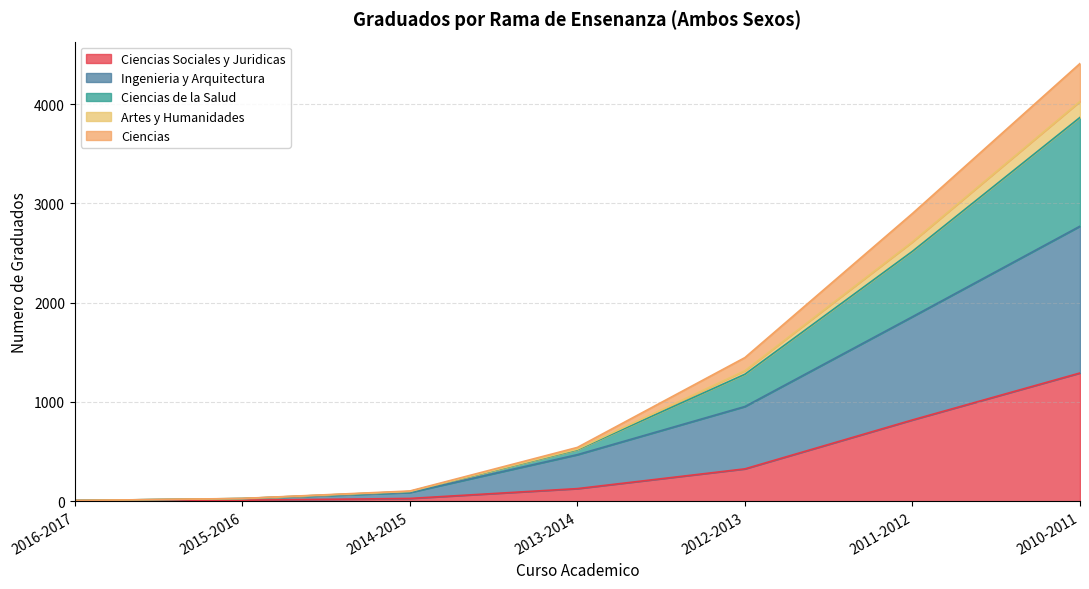

What is the total value across all series at 2010-2011?

4410